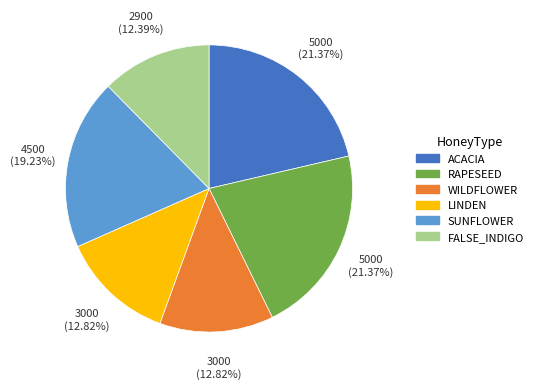

Does RAPESEED represent more than half of the total?

No